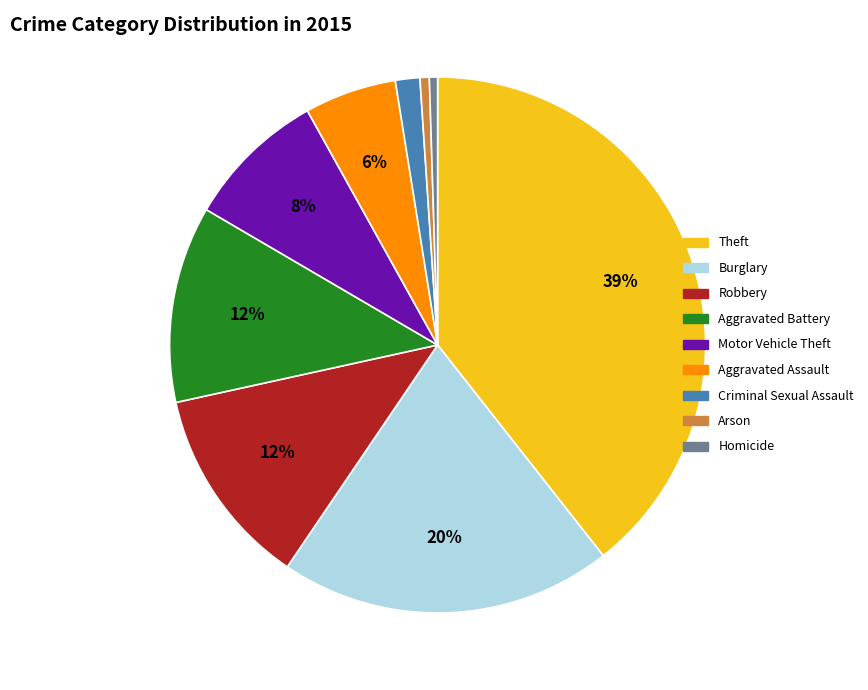

Which category has the biggest portion of the pie?

Theft